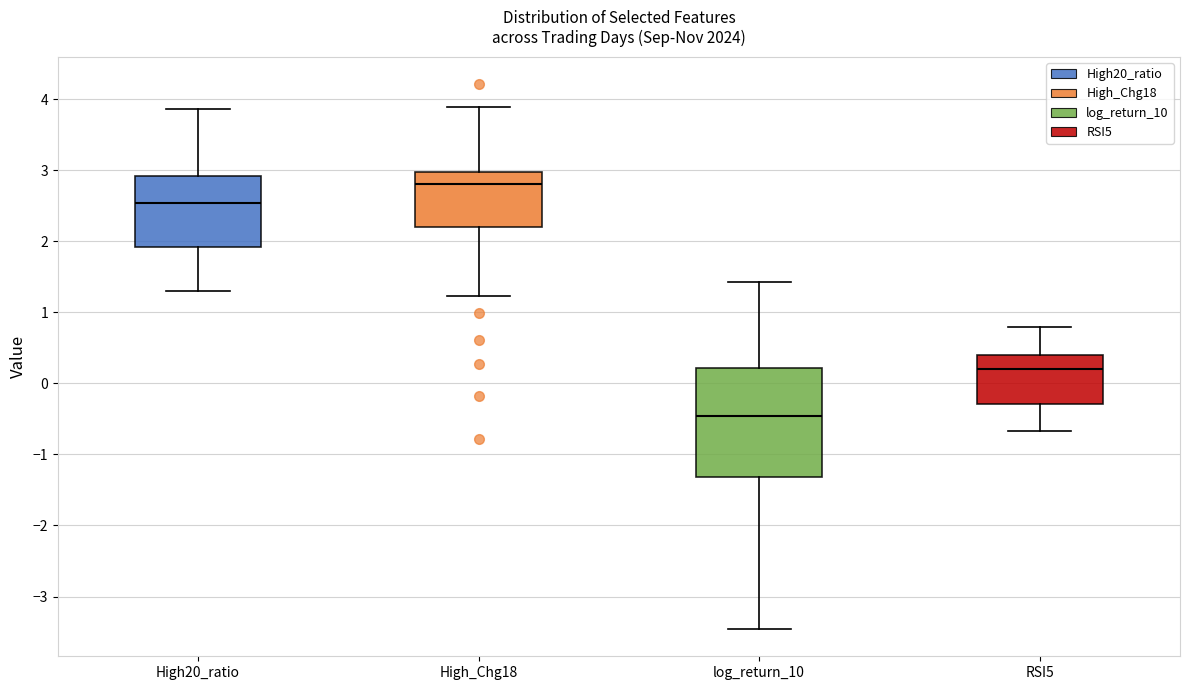

Which box is the tallest, from its lower edge to its upper edge?

log_return_10